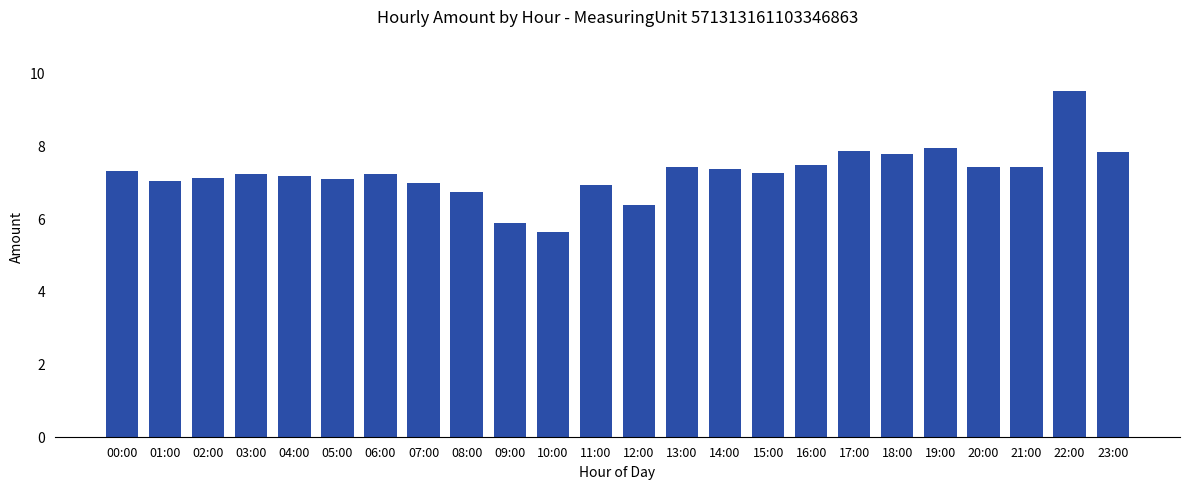

What is the average value?

7.2